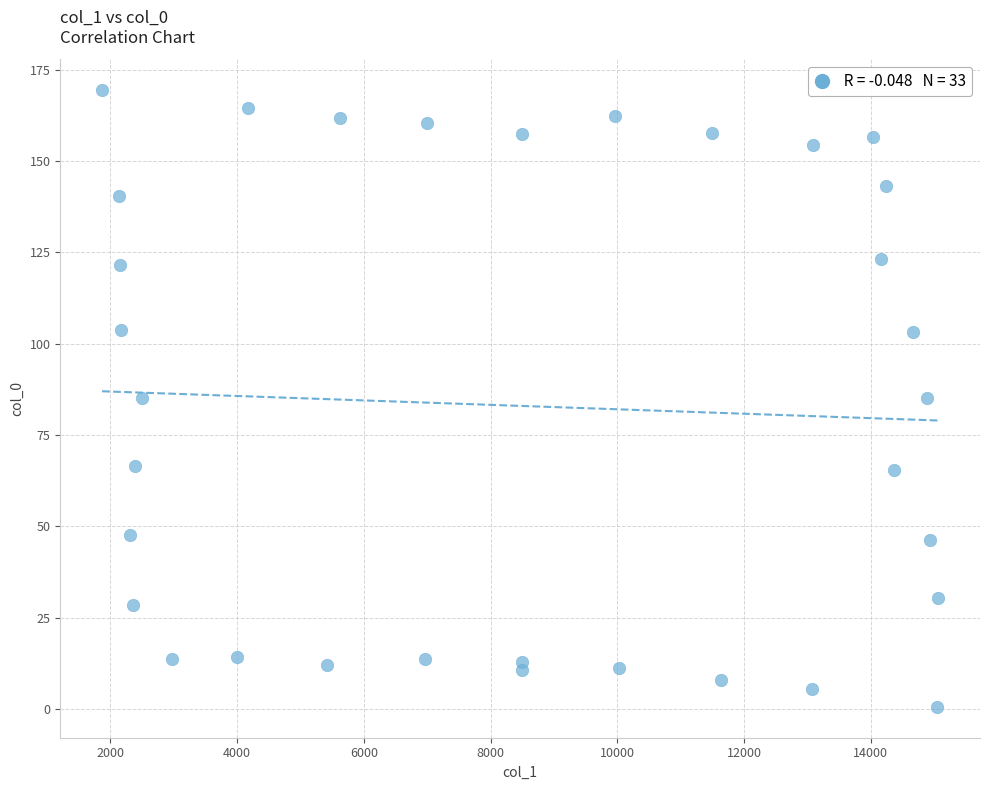

What is the range of X values (max minus min)?

13195.9